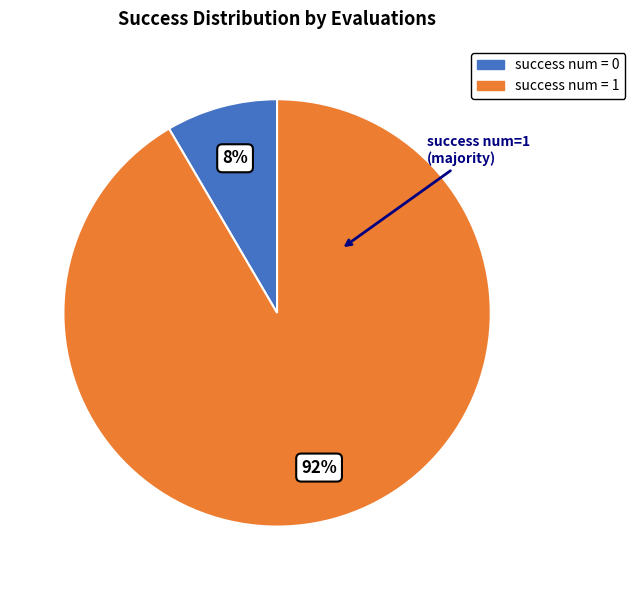

How many segments does this pie chart have?

2